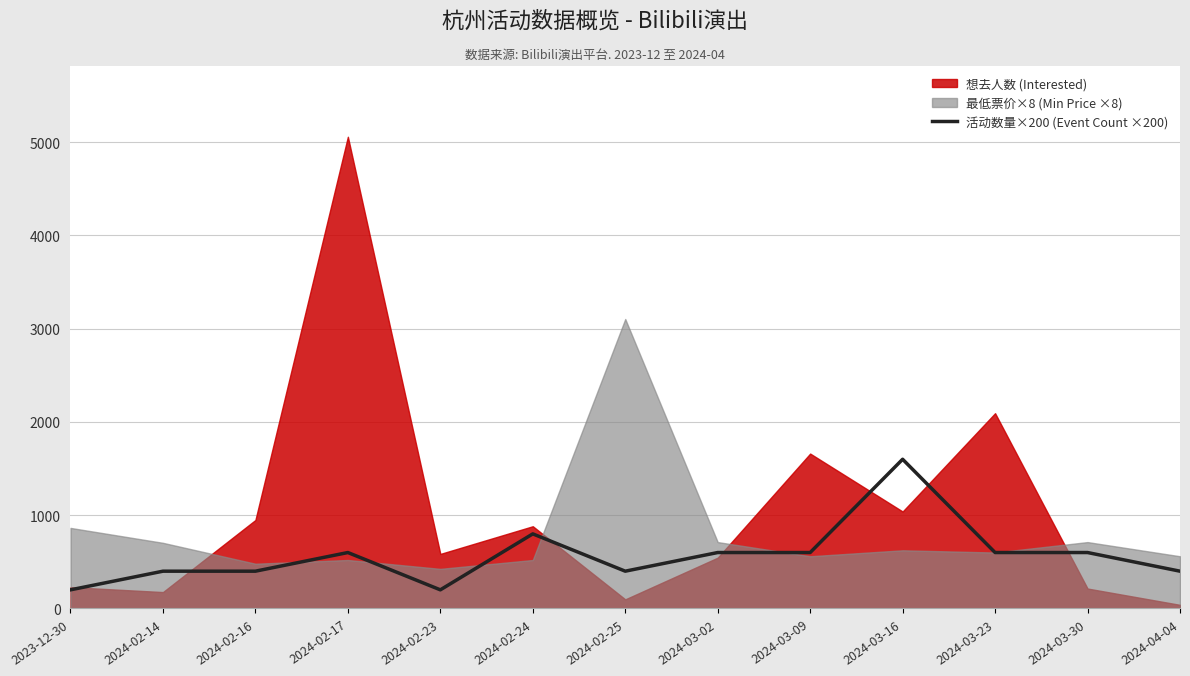

How many points are higher than both their immediate neighbors (excluding endpoints)?

3